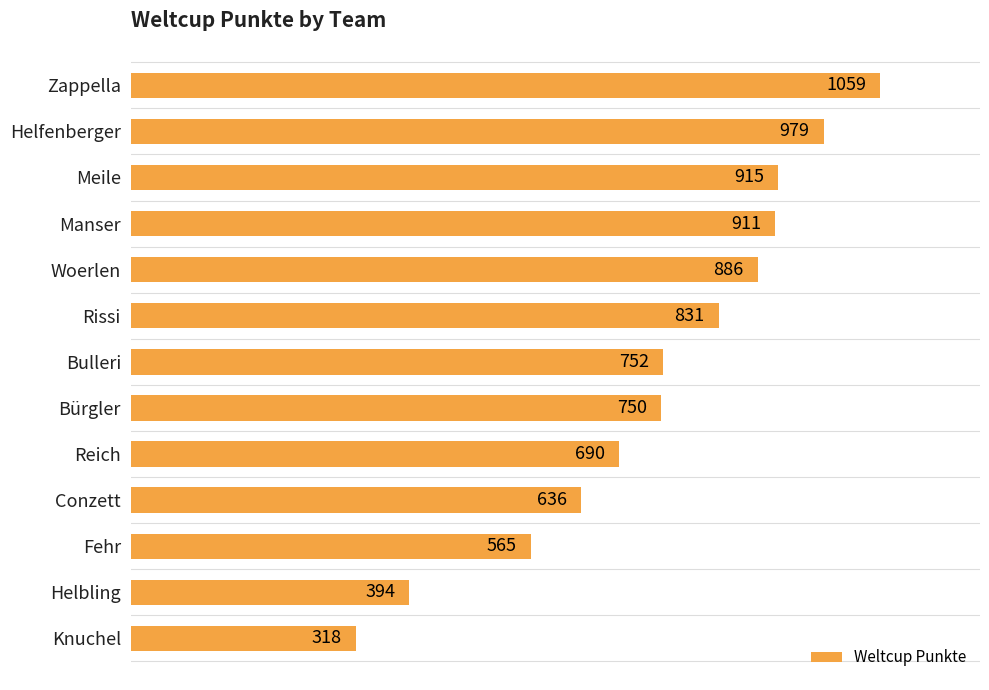

What is the difference between the maximum and minimum values?

741